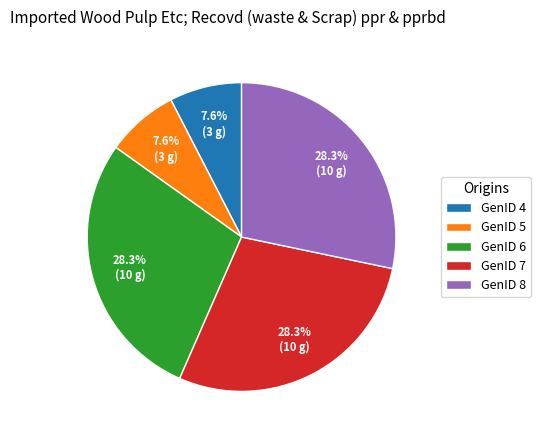

To the nearest percent, what is the difference between the largest and smallest slice percentages?

21%